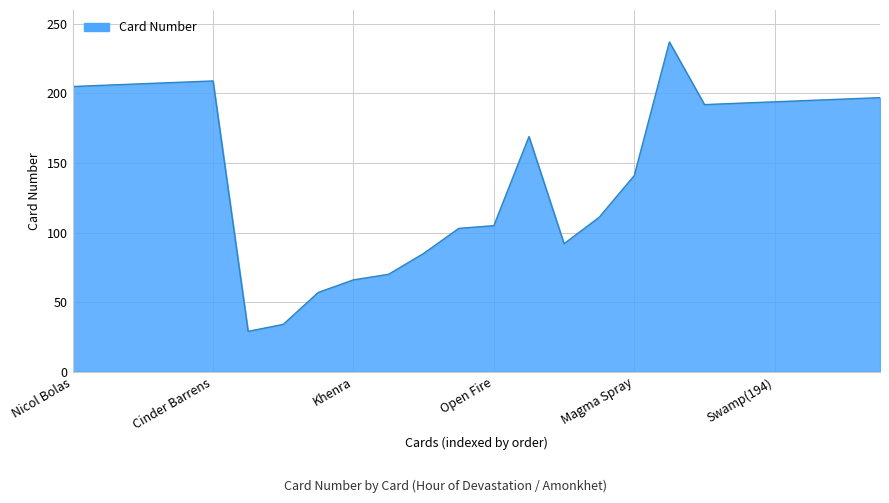

What is the greatest value displayed?

237